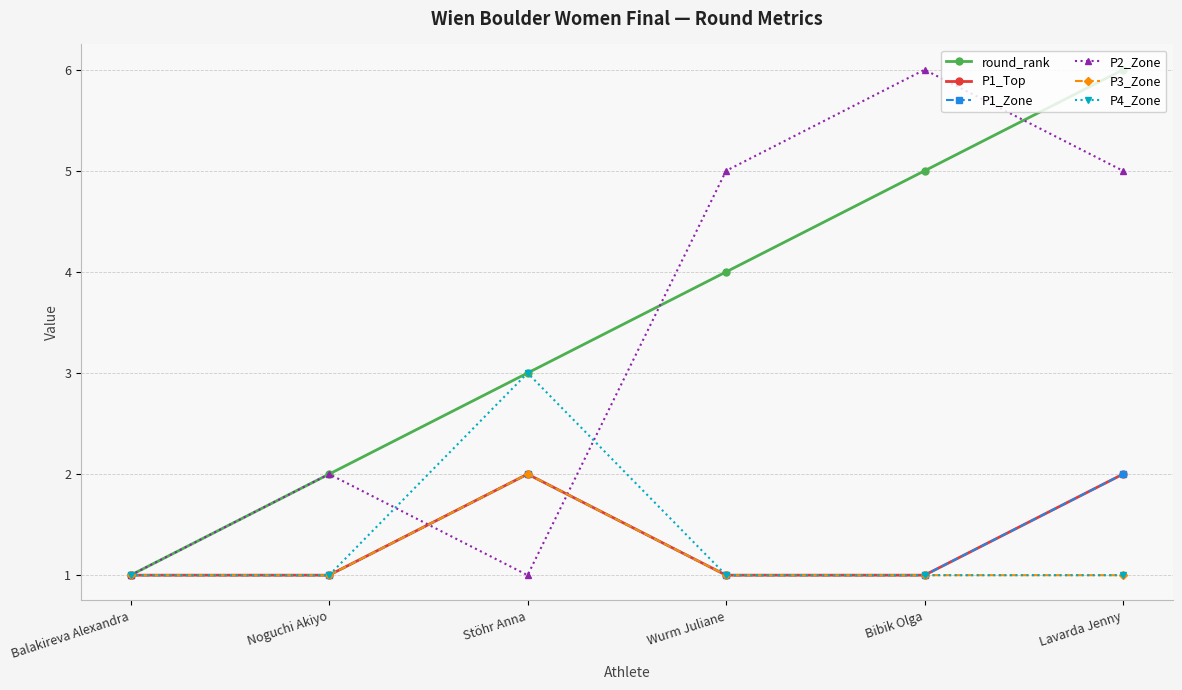

The P4_Zone series shows 3 at Stöhr Anna. True or false?

True